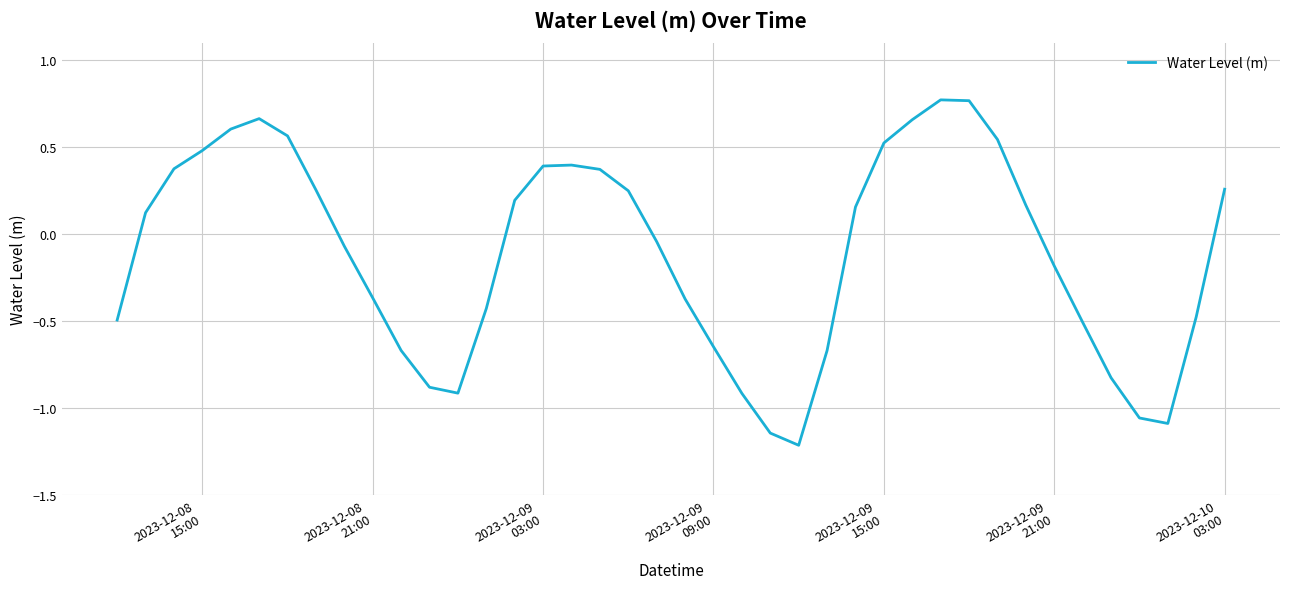

What is the difference between the maximum and minimum values?

2.0